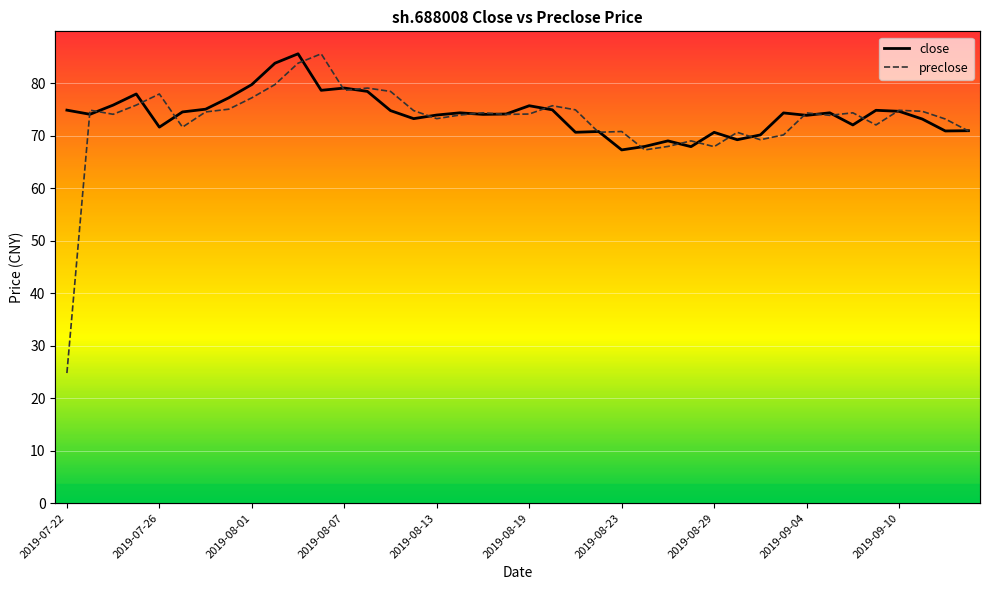

The preclose series shows 119.5 at 2019-07-26. True or false?

False